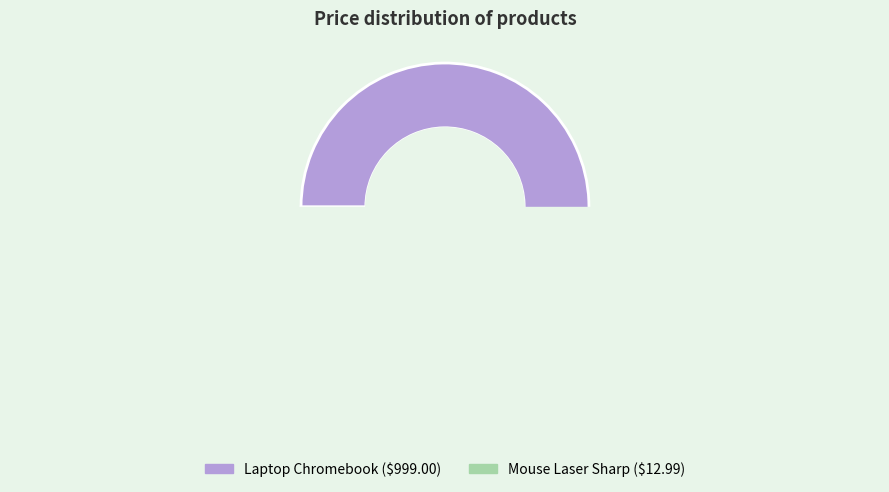

To the nearest percent, what percentage of the pie is Mouse Laser Sharp?

1%